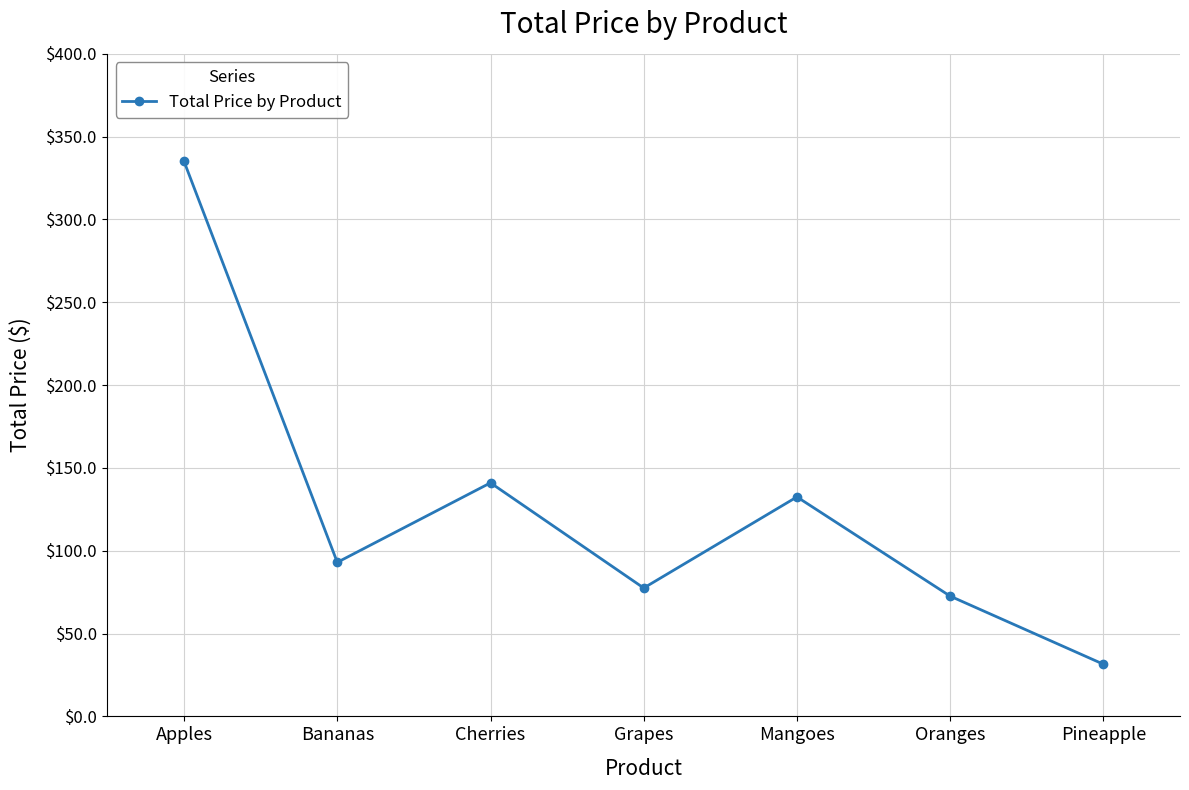

Which has a higher value, Pineapple or Oranges?

Oranges